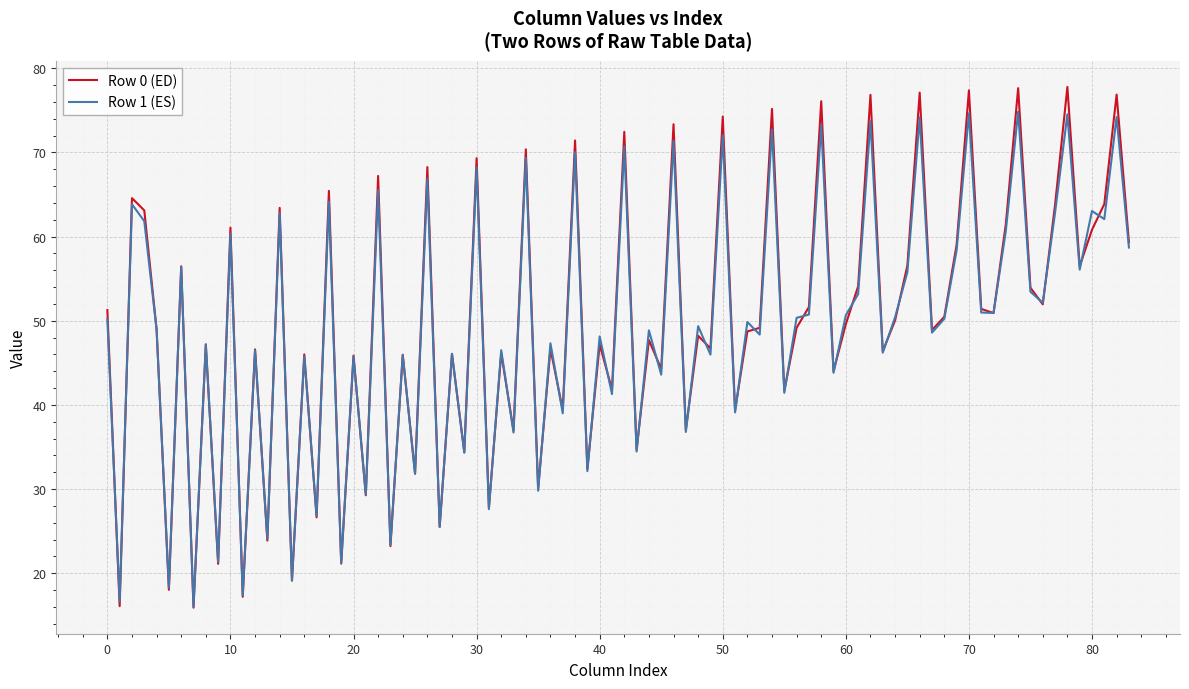

What are all the series names shown in the legend?

Row 0 (ED), Row 1 (ES)